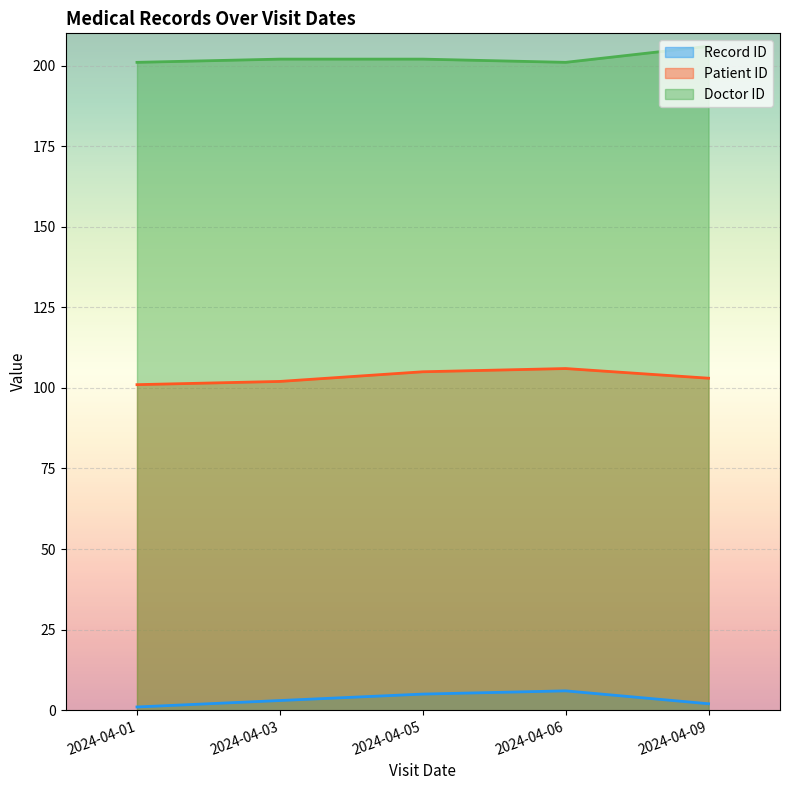

Is it true that Patient ID equals 63 at 2024-04-05?

False